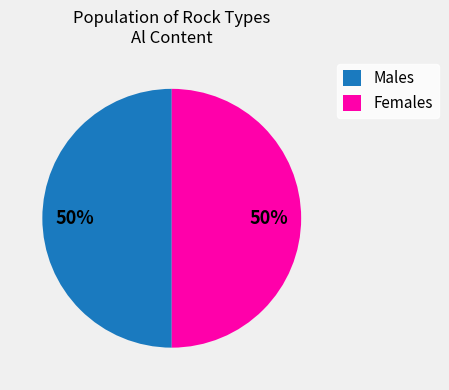

How many segments does this pie chart have?

2